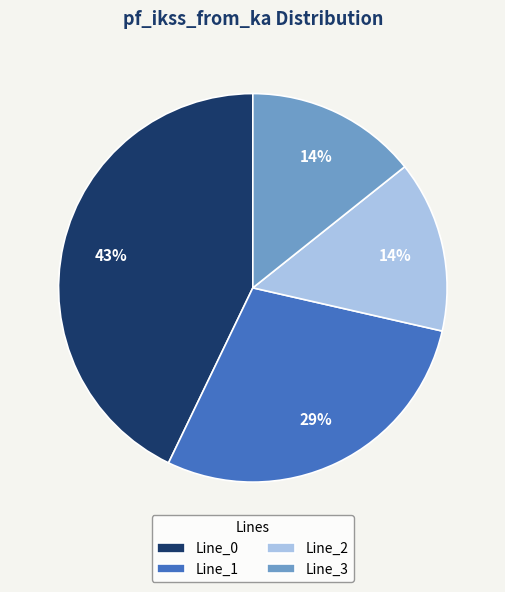

How many slices are in this pie chart?

4